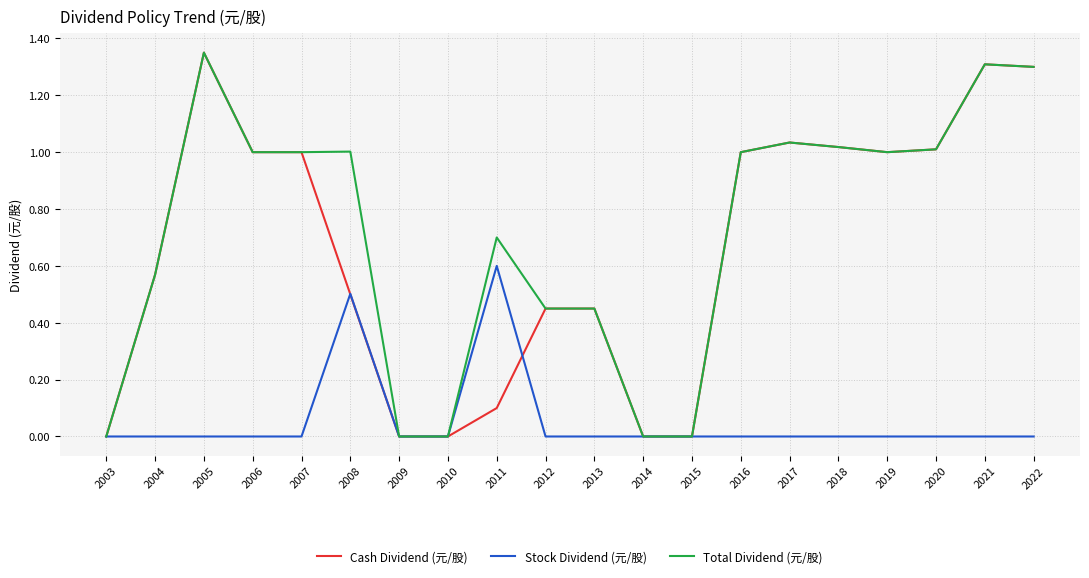

Does the chart display data point markers on the line(s)?

No